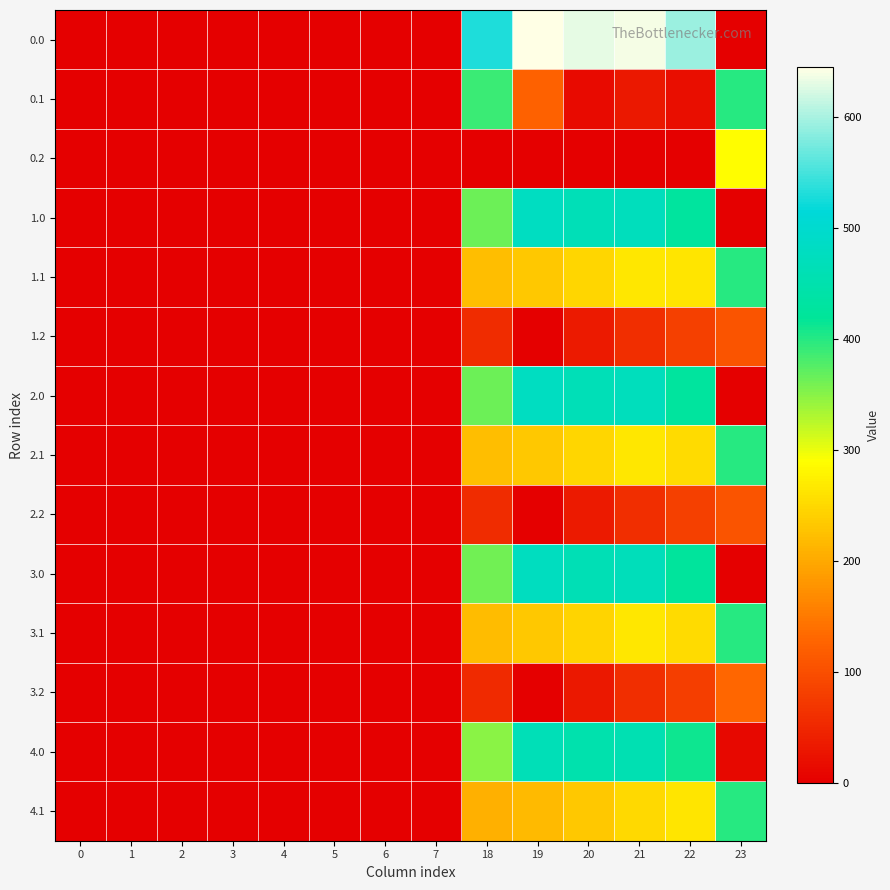

Rank the series at 19 from highest to lowest value.

0.0, 1.0, 2.0, 3.0, 4.0, 1.1, 2.1, 3.1, 4.1, 0.1, 0.2, 1.2, 2.2, 3.2